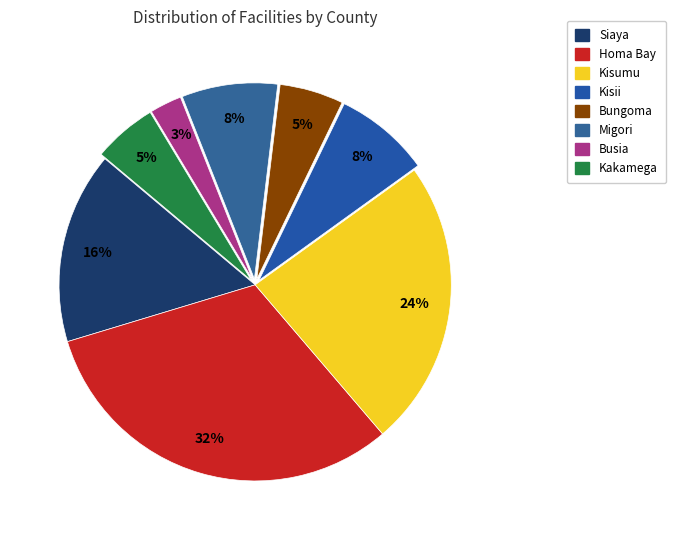

To the nearest percent, what is the average slice percentage?

12%